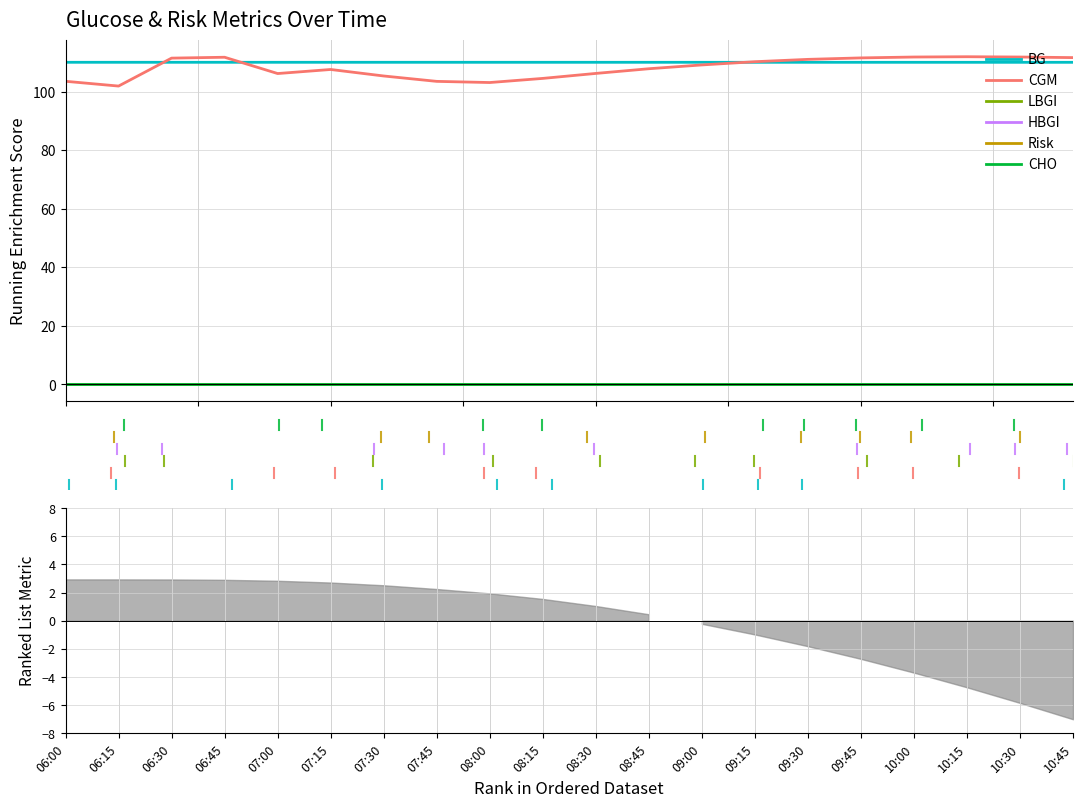

Where is the first local maximum for CGM?

06:45